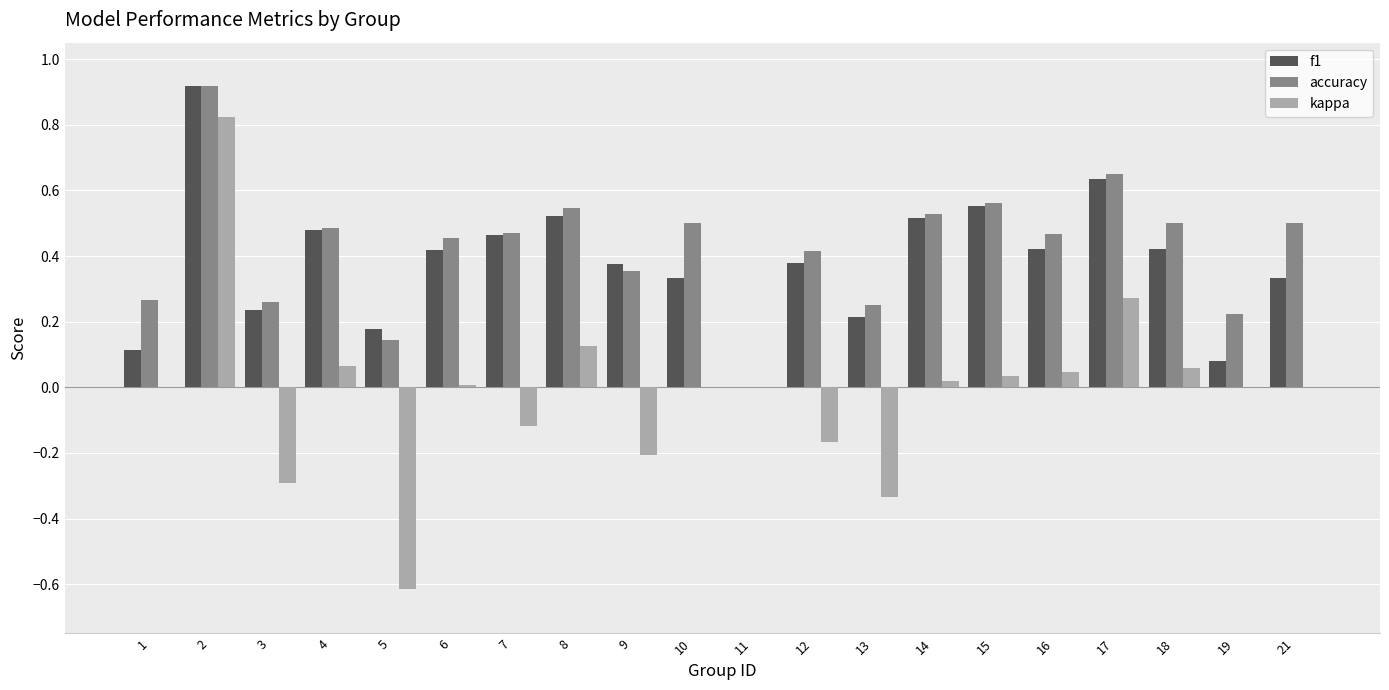

True or false: kappa has a value of 0.0 at 21.

True